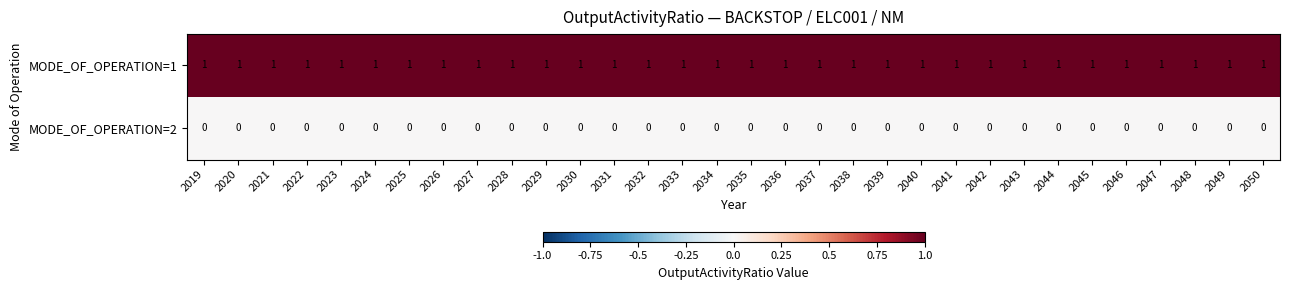

At how many categories does at least one series exceed 0?

32